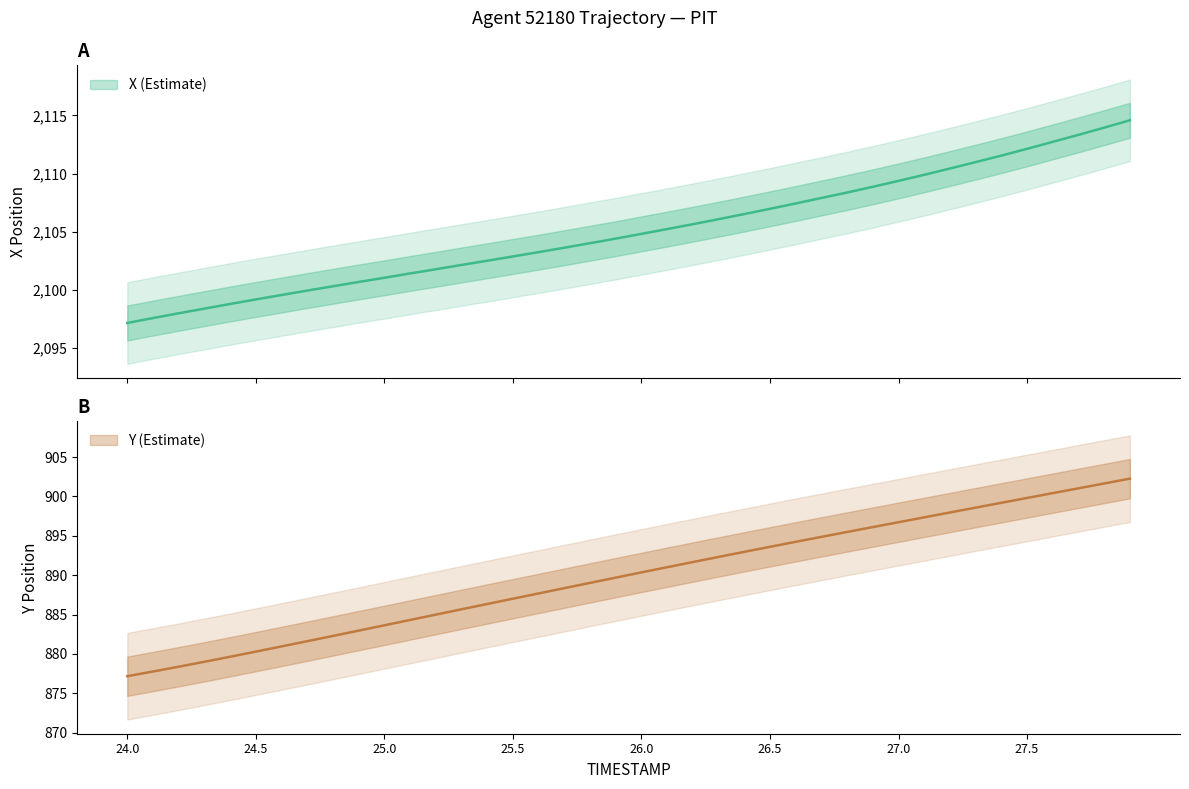

Reading left to right, transcribe all the data shown in this chart.

X: 24.0=2097.2	24.1=2097.6	24.2=2098.0	24.3=2098.4	24.4=2098.8	24.5=2099.2	24.6=2099.6	24.7=2099.9	24.8=2100.3	24.9=2100.7	25.0=2101.1	25.1=2101.4	25.2=2101.8	25.3=2102.2	25.4=2102.5	25.5=2102.9	25.6=2103.2	25.7=2103.6	25.8=2104.0	25.9=2104.4	26.0=2104.8	26.1=2105.2	26.2=2105.7	26.3=2106.1	26.4=2106.5	26.5=2107.0	26.6=2107.4	26.7=2107.9	26.8=2108.4	26.9=2108.9	27.0=2109.4	27.1=2109.9	27.2=2110.4	27.3=2111.0	27.4=2111.5	27.5=2112.1	27.6=2112.7	27.7=2113.3	27.8=2113.9	27.9=2114.6
Y: 24.0=877.2	24.1=877.8	24.2=878.4	24.3=879.0	24.4=879.6	24.5=880.3	24.6=880.9	24.7=881.6	24.8=882.3	24.9=883.0	25.0=883.6	25.1=884.3	25.2=885.0	25.3=885.7	25.4=886.3	25.5=887.0	25.6=887.7	25.7=888.3	25.8=889.0	25.9=889.7	26.0=890.3	26.1=891.0	26.2=891.7	26.3=892.3	26.4=893.0	26.5=893.6	26.6=894.2	26.7=894.9	26.8=895.5	26.9=896.1	27.0=896.7	27.1=897.3	27.2=898.0	27.3=898.6	27.4=899.2	27.5=899.8	27.6=900.4	27.7=901.0	27.8=901.6	27.9=902.3